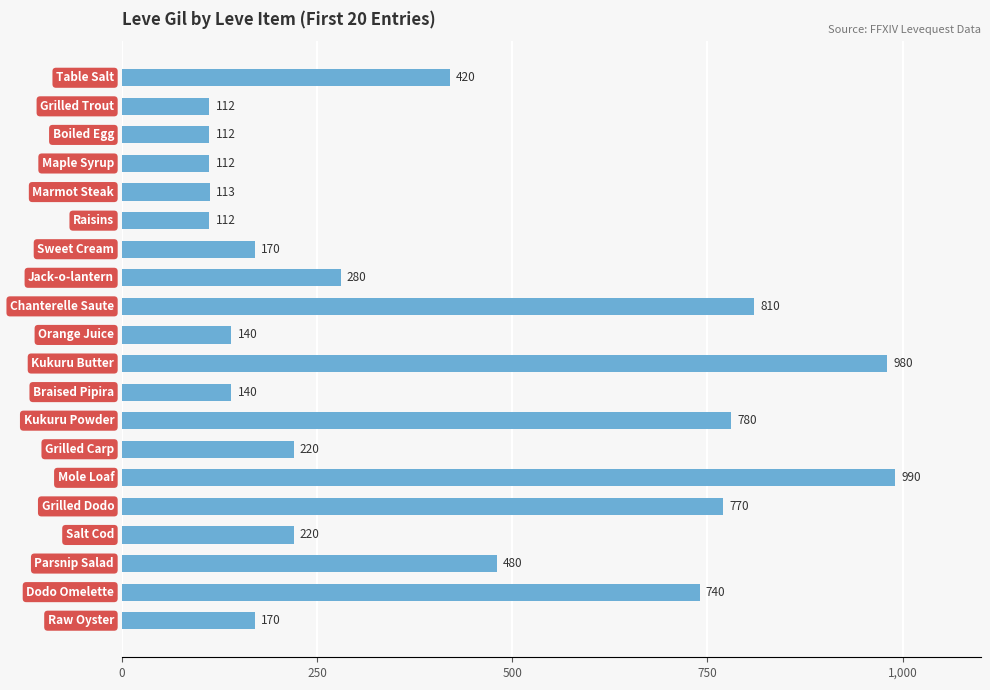

Are the bars grouped side by side (vs. stacked)?

No